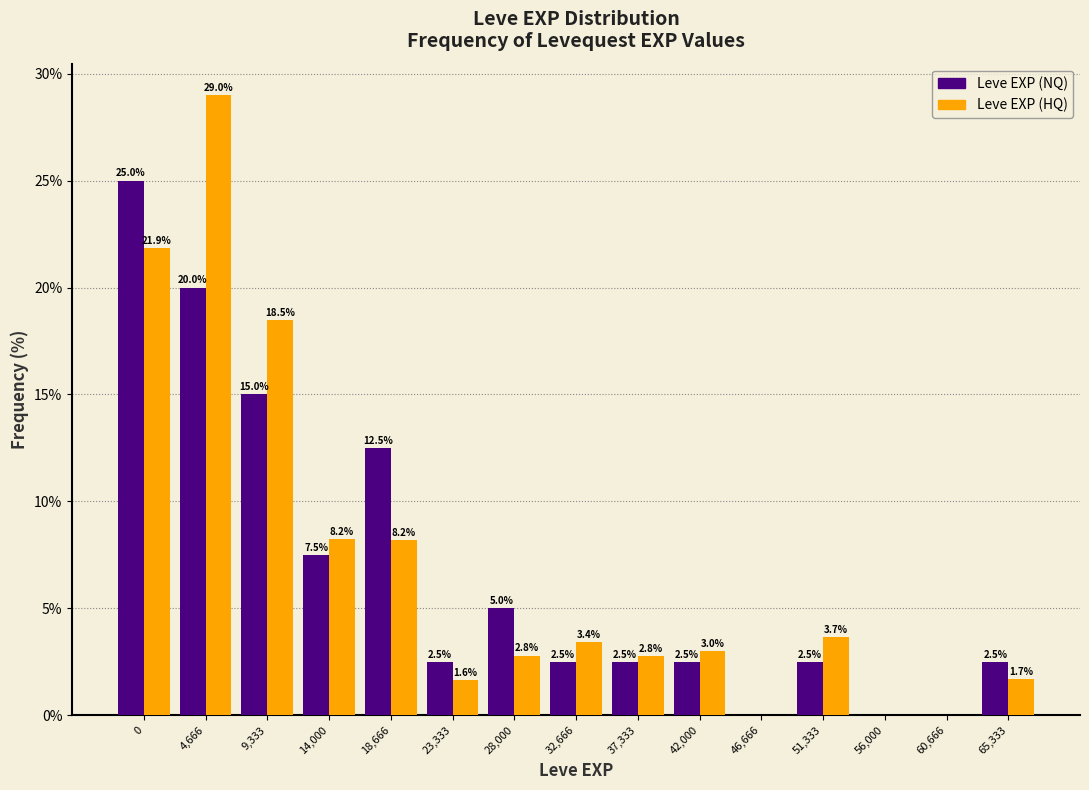

At which category is the sum across all series the highest?

4,666